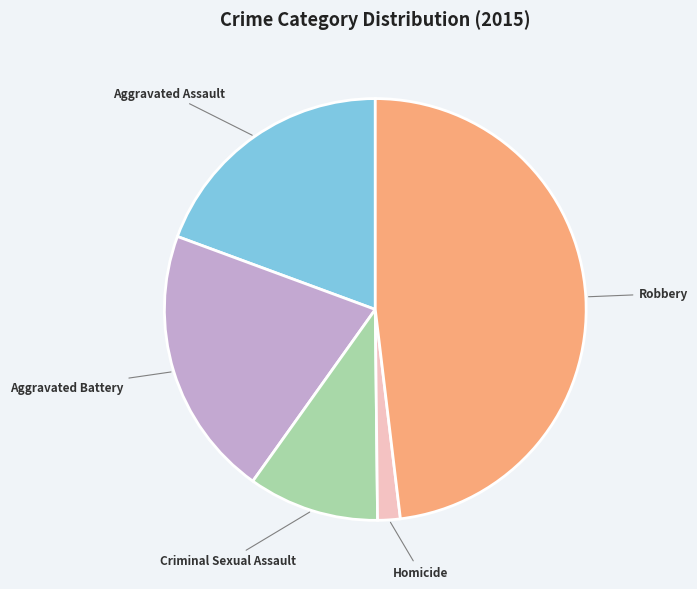

How many slices are in this pie chart?

5